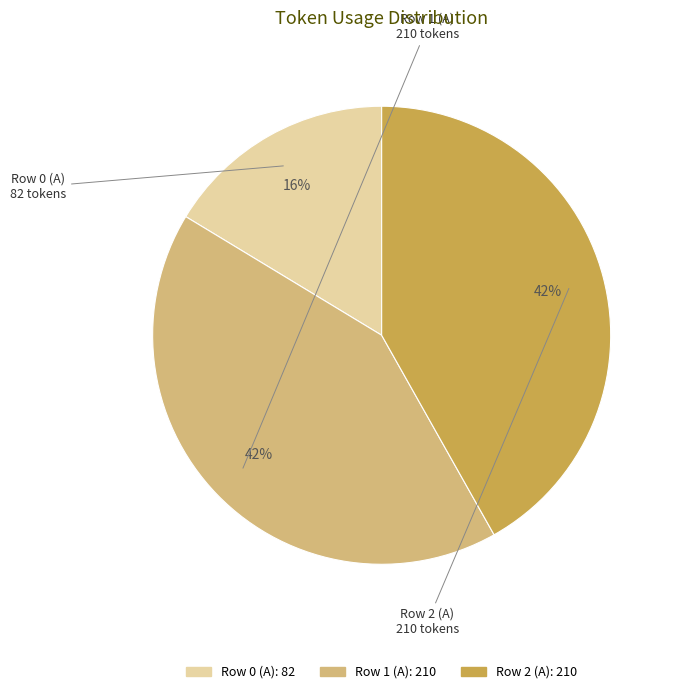

The Row 1 (A) slice represents 27% of the pie. True or false?

False